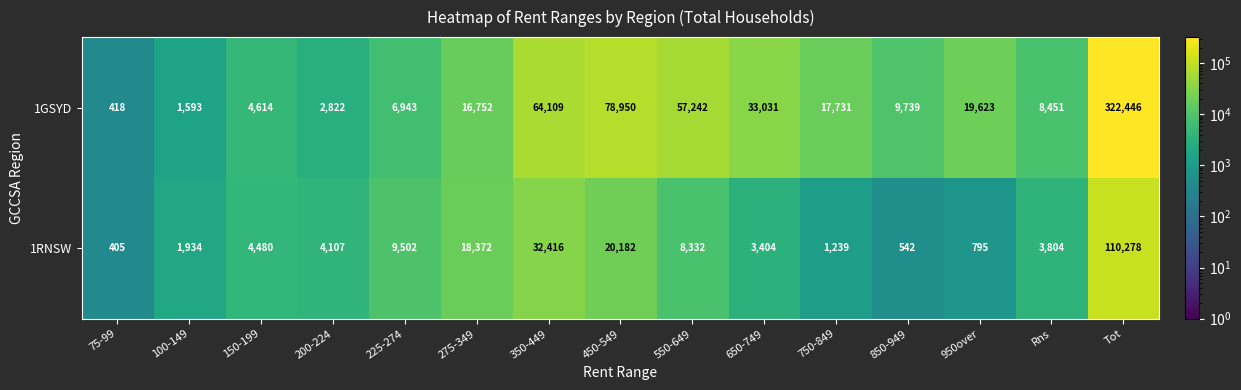

Reading left to right, what are all the values shown in this chart?

1GSYD: 418	1593	4614	2822	6943	16752	64109	78950	57242	33031	17731	9739	19623	8451	322446
1RNSW: 405	1934	4480	4107	9502	18372	32416	20182	8332	3404	1239	542	795	3804	110278